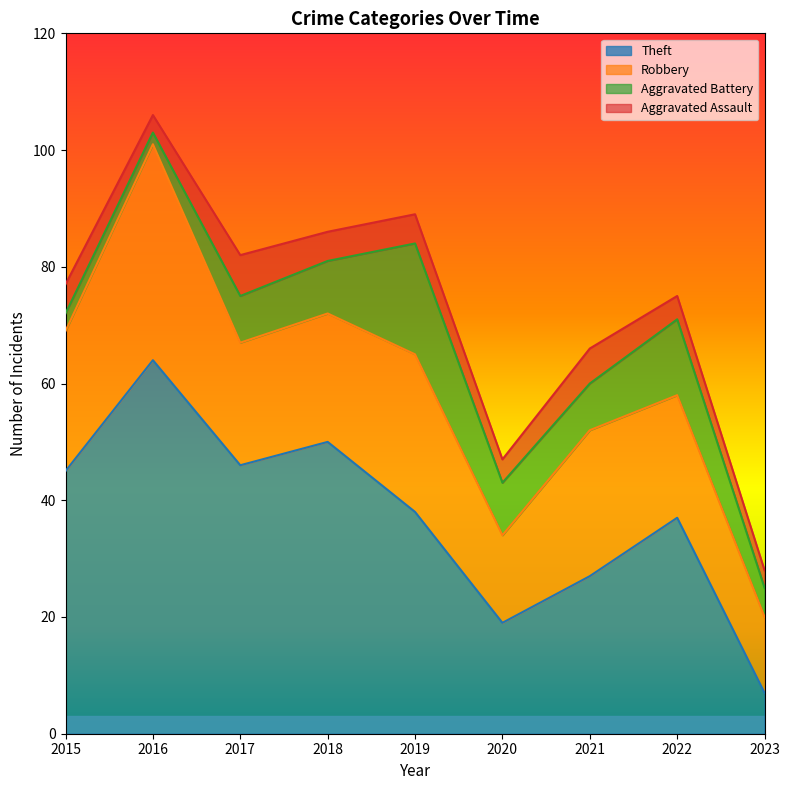

True or false: Aggravated Battery and Robbery cross at least once.

False